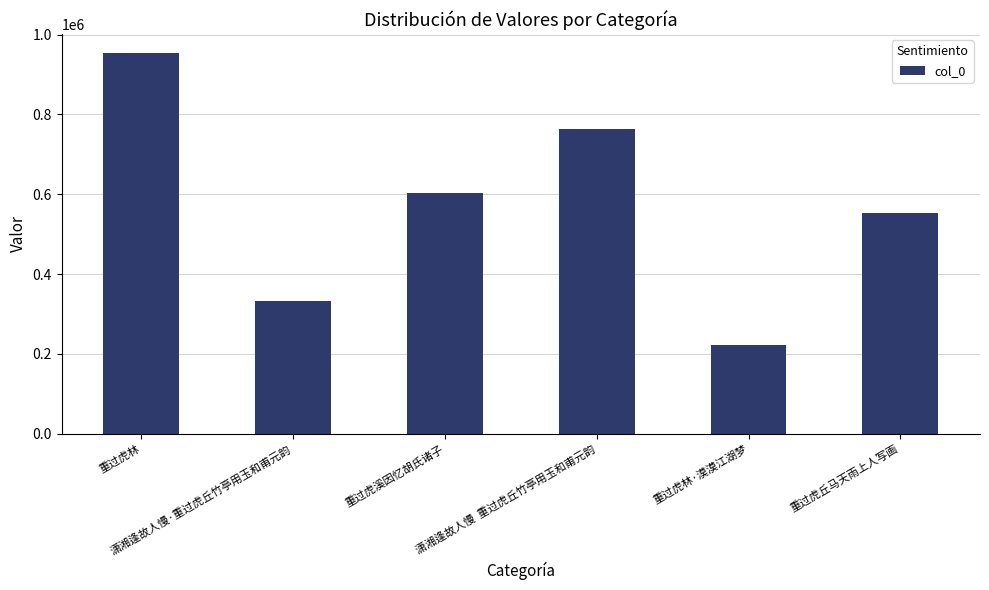

At which category does the chart reach its minimum across all series?

重过虎林·漠漠江湖梦